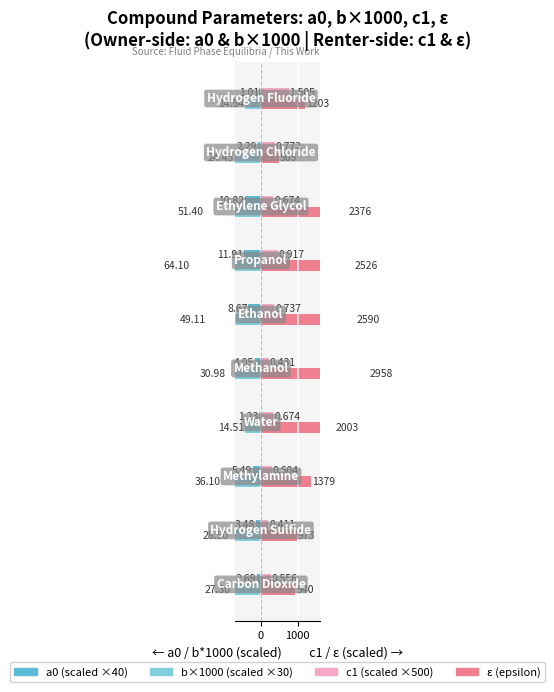

Does the chart contain any negative values?

Yes